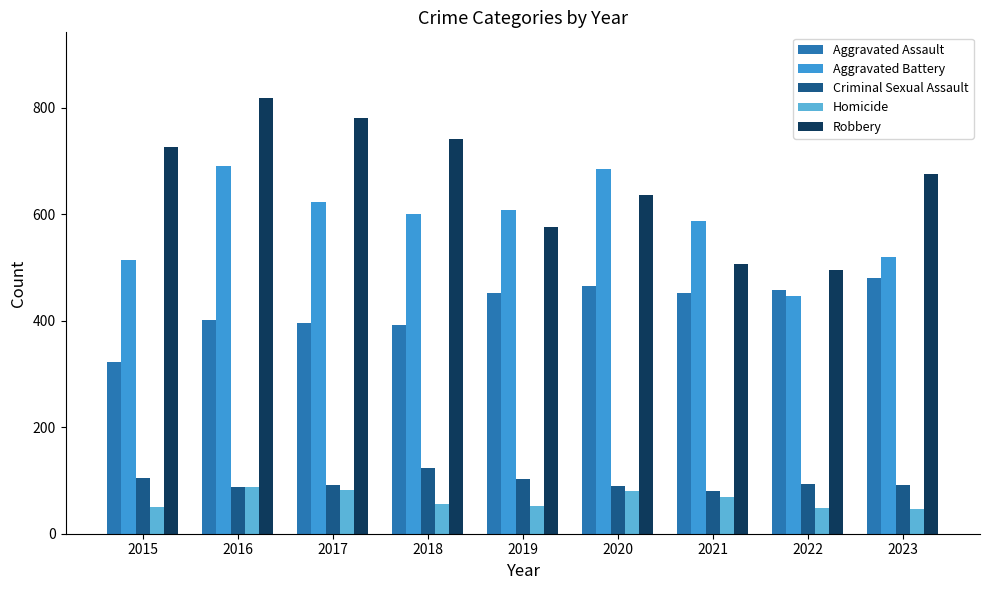

What is the difference between the second highest and minimum values in the Robbery series?

284